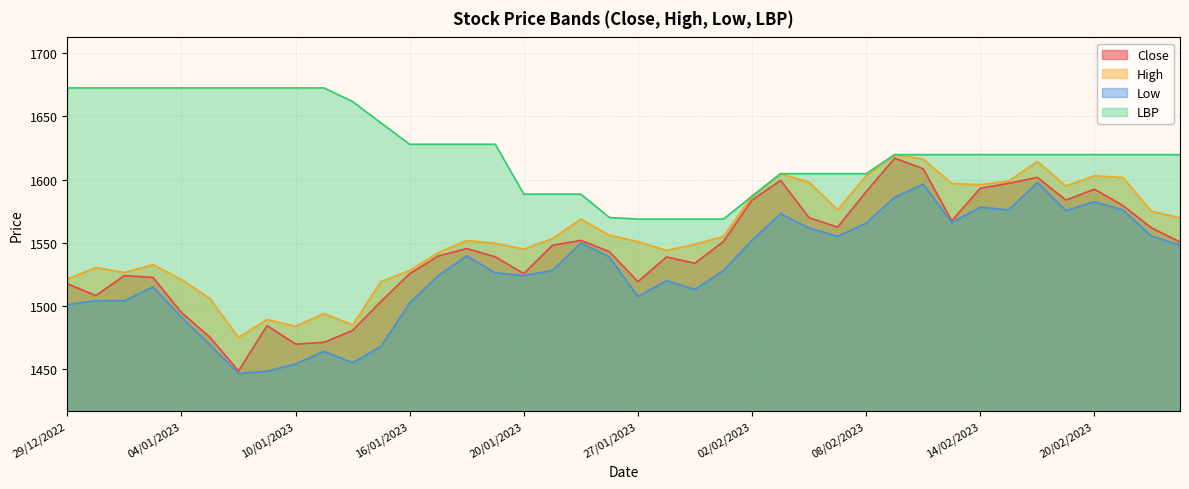

The value of High at 03/02/2023 is 2573.6. True or false?

False